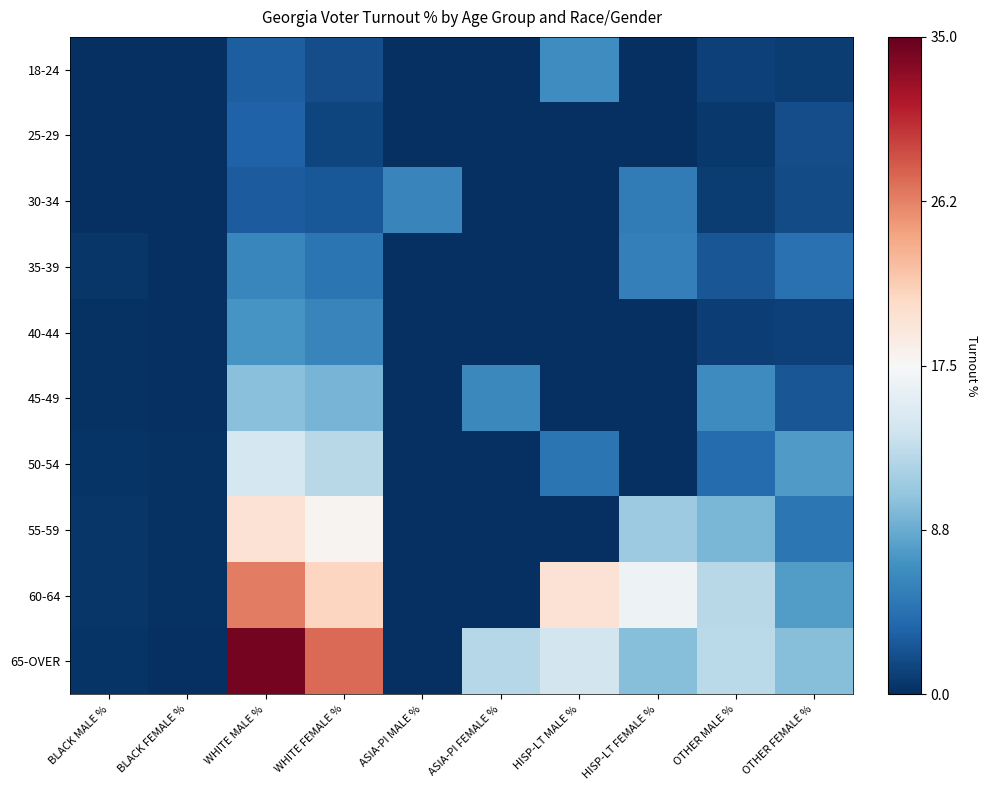

Reading left to right, transcribe all the data shown in this chart.

18-24: BLACK MALE %=-1.0	BLACK FEMALE %=-1.0	WHITE MALE %=-0.8	WHITE FEMALE %=-0.9	ASIA-PI MALE %=-1.0	ASIA-PI FEMALE %=-1.0	HISP-LT MALE %=-0.6	HISP-LT FEMALE %=-1.0	OTHER MALE %=-0.9	OTHER FEMALE %=-1.0
25-29: BLACK MALE %=-1.0	BLACK FEMALE %=-1.0	WHITE MALE %=-0.8	WHITE FEMALE %=-0.9	ASIA-PI MALE %=-1.0	ASIA-PI FEMALE %=-1.0	HISP-LT MALE %=-1.0	HISP-LT FEMALE %=-1.0	OTHER MALE %=-1.0	OTHER FEMALE %=-0.9
30-34: BLACK MALE %=-1.0	BLACK FEMALE %=-1.0	WHITE MALE %=-0.8	WHITE FEMALE %=-0.8	ASIA-PI MALE %=-0.7	ASIA-PI FEMALE %=-1.0	HISP-LT MALE %=-1.0	HISP-LT FEMALE %=-0.7	OTHER MALE %=-1.0	OTHER FEMALE %=-0.9
35-39: BLACK MALE %=-1.0	BLACK FEMALE %=-1.0	WHITE MALE %=-0.7	WHITE FEMALE %=-0.7	ASIA-PI MALE %=-1.0	ASIA-PI FEMALE %=-1.0	HISP-LT MALE %=-1.0	HISP-LT FEMALE %=-0.7	OTHER MALE %=-0.9	OTHER FEMALE %=-0.7
40-44: BLACK MALE %=-1.0	BLACK FEMALE %=-1.0	WHITE MALE %=-0.6	WHITE FEMALE %=-0.7	ASIA-PI MALE %=-1.0	ASIA-PI FEMALE %=-1.0	HISP-LT MALE %=-1.0	HISP-LT FEMALE %=-1.0	OTHER MALE %=-0.9	OTHER FEMALE %=-0.9
45-49: BLACK MALE %=-1.0	BLACK FEMALE %=-1.0	WHITE MALE %=-0.4	WHITE FEMALE %=-0.5	ASIA-PI MALE %=-1.0	ASIA-PI FEMALE %=-0.6	HISP-LT MALE %=-1.0	HISP-LT FEMALE %=-1.0	OTHER MALE %=-0.6	OTHER FEMALE %=-0.9
50-54: BLACK MALE %=-1.0	BLACK FEMALE %=-1.0	WHITE MALE %=-0.2	WHITE FEMALE %=-0.3	ASIA-PI MALE %=-1.0	ASIA-PI FEMALE %=-1.0	HISP-LT MALE %=-0.7	HISP-LT FEMALE %=-1.0	OTHER MALE %=-0.8	OTHER FEMALE %=-0.6
55-59: BLACK MALE %=-1.0	BLACK FEMALE %=-1.0	WHITE MALE %=0.1	WHITE FEMALE %=0.0	ASIA-PI MALE %=-1.0	ASIA-PI FEMALE %=-1.0	HISP-LT MALE %=-1.0	HISP-LT FEMALE %=-0.4	OTHER MALE %=-0.5	OTHER FEMALE %=-0.7
60-64: BLACK MALE %=-1.0	BLACK FEMALE %=-1.0	WHITE MALE %=0.5	WHITE FEMALE %=0.2	ASIA-PI MALE %=-1.0	ASIA-PI FEMALE %=-1.0	HISP-LT MALE %=0.1	HISP-LT FEMALE %=-0.0	OTHER MALE %=-0.3	OTHER FEMALE %=-0.6
65-OVER: BLACK MALE %=-1.0	BLACK FEMALE %=-1.0	WHITE MALE %=1.0	WHITE FEMALE %=0.6	ASIA-PI MALE %=-1.0	ASIA-PI FEMALE %=-0.3	HISP-LT MALE %=-0.2	HISP-LT FEMALE %=-0.4	OTHER MALE %=-0.3	OTHER FEMALE %=-0.4